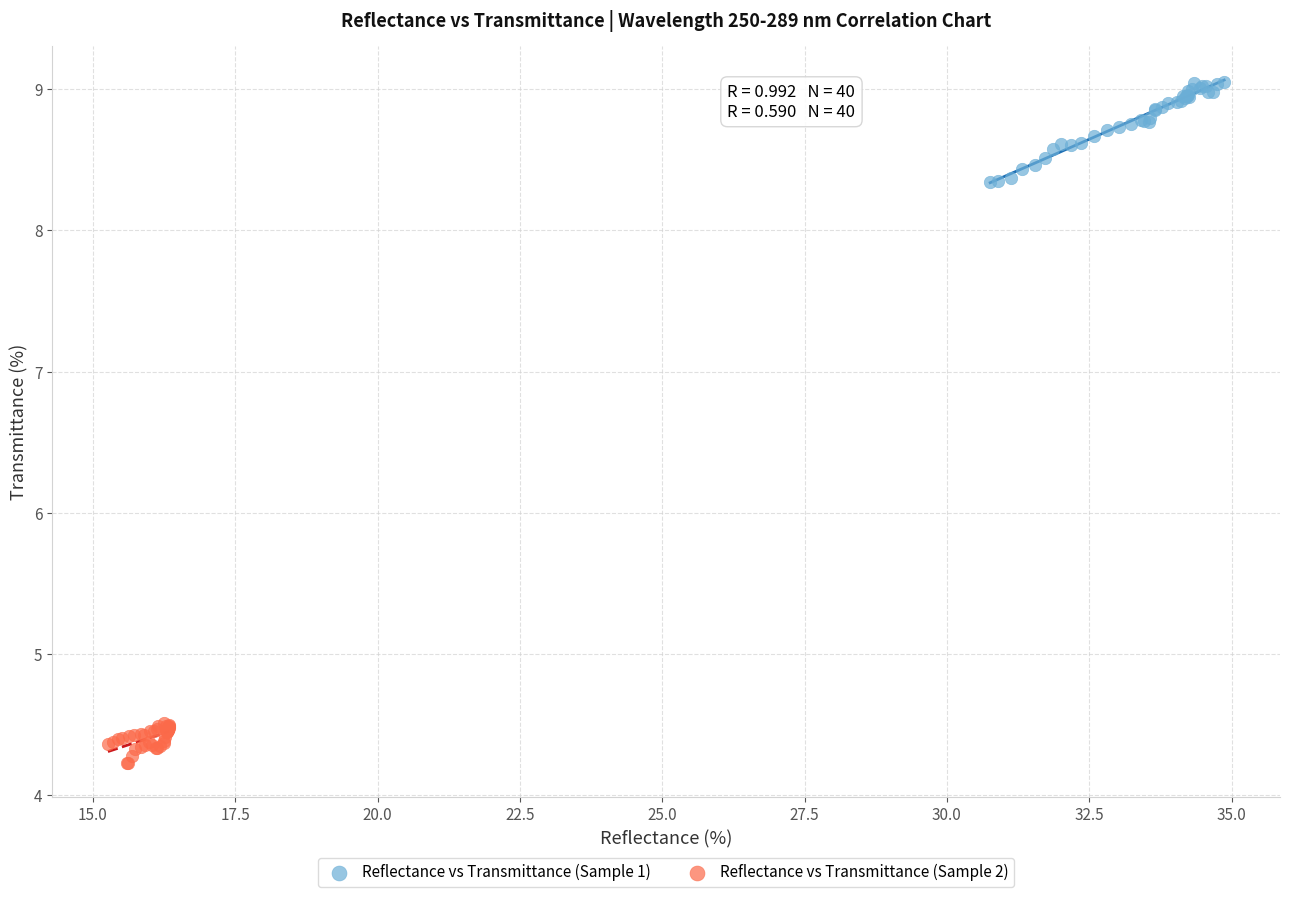

Which series reaches the minimum Y coordinate?

Reflectance vs Transmittance (Sample 2)